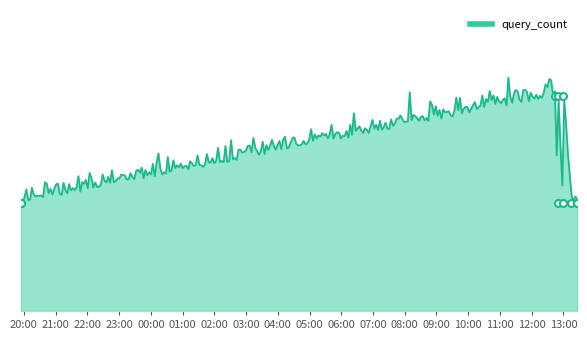

Which has a higher value, 2019-07-28 12:49:00 or 2019-07-28 12:59:00?

2019-07-28 12:49:00